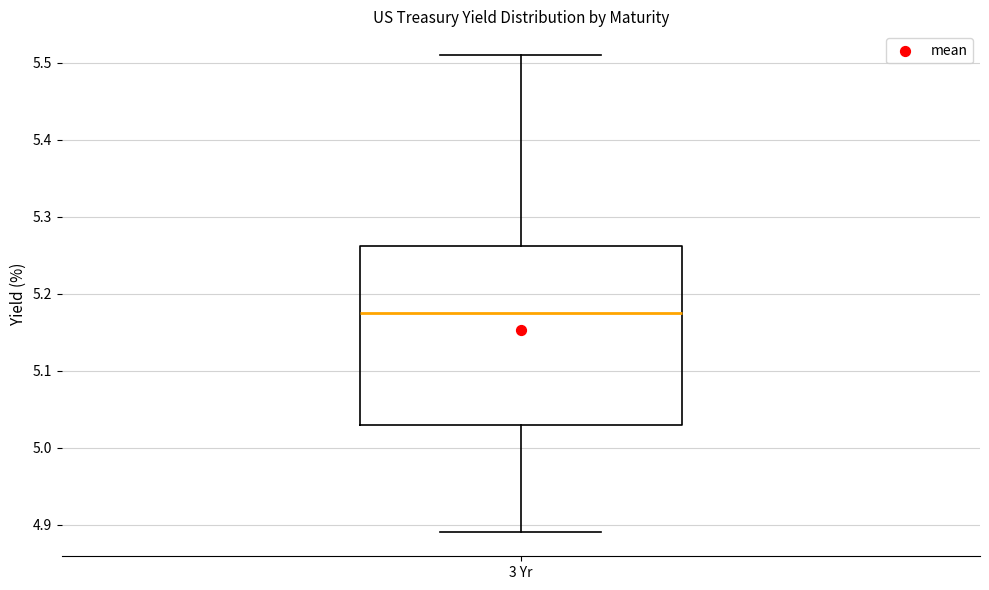

Where is the lower edge of the box for 3 Yr on the y-axis? The values are not printed on the chart, so give them approximately, as read against the axis.

5.03